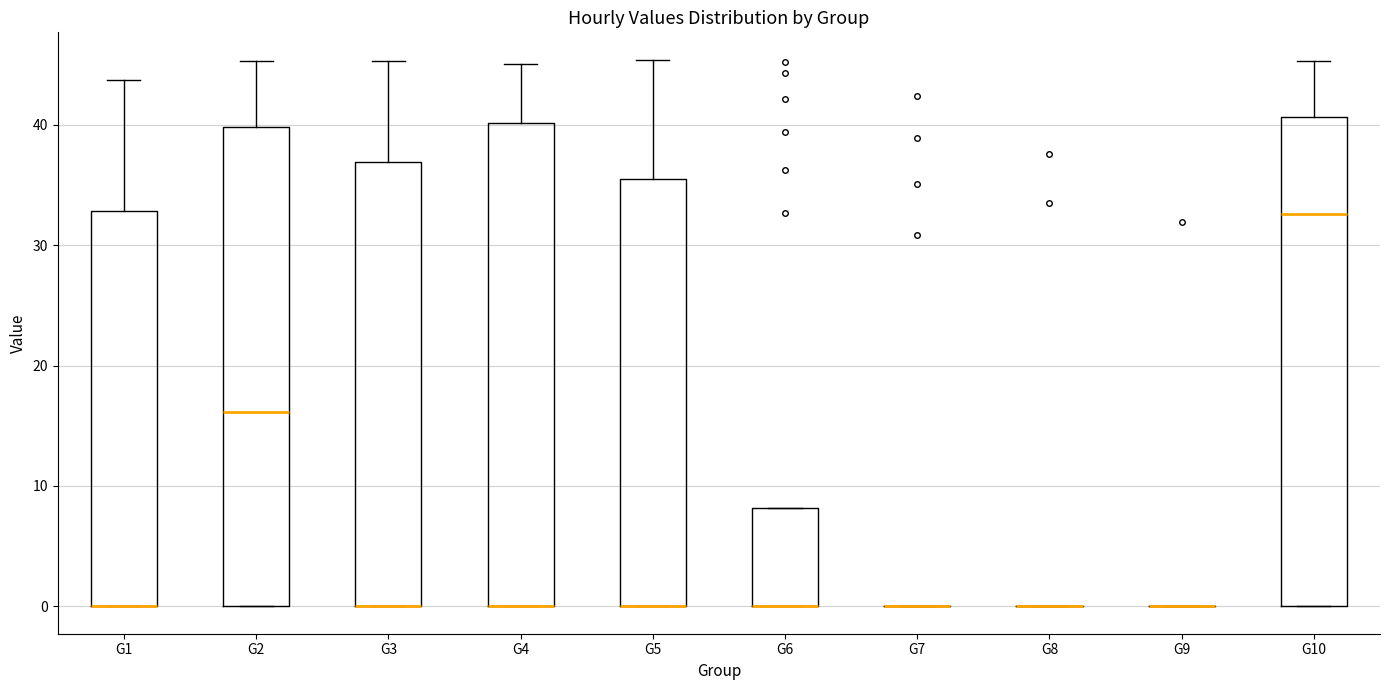

Reading left to right, read every box against the y-axis: the position of its median line, the range the box covers, and the ends of its whiskers. The values are not printed on the chart, so give them approximately, as read against the axis.

G1: median 0 (drawn on the box's lower edge), box 0 to 33, whiskers 0 to 44
G2: median 16, box 0 to 40, whiskers 0 to 45
G3: median 0 (drawn on the box's lower edge), box 0 to 37, whiskers 0 to 45
G4: median 0 (drawn on the box's lower edge), box 0 to 40, whiskers 0 to 45
G5: median 0 (drawn on the box's lower edge), box 0 to 35, whiskers 0 to 45
G6: median 0 (drawn on the box's lower edge), box 0 to 8, whiskers 0 to 8
G7: box collapsed to a line at 0, whiskers 0 to 0
G8: box collapsed to a line at 0, whiskers 0 to 0
G9: box collapsed to a line at 0, whiskers 0 to 0
G10: median 33, box 0 to 41, whiskers 0 to 45